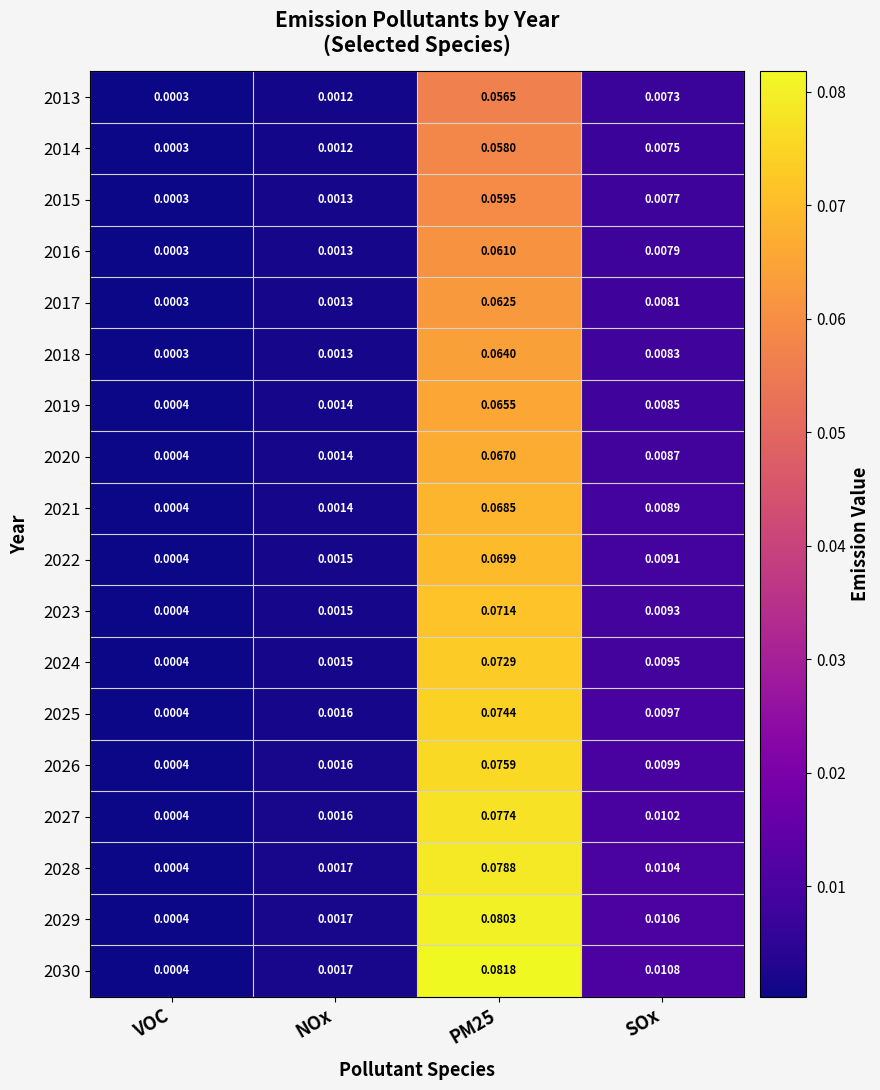

At which category does the chart reach its minimum across all series?

VOC